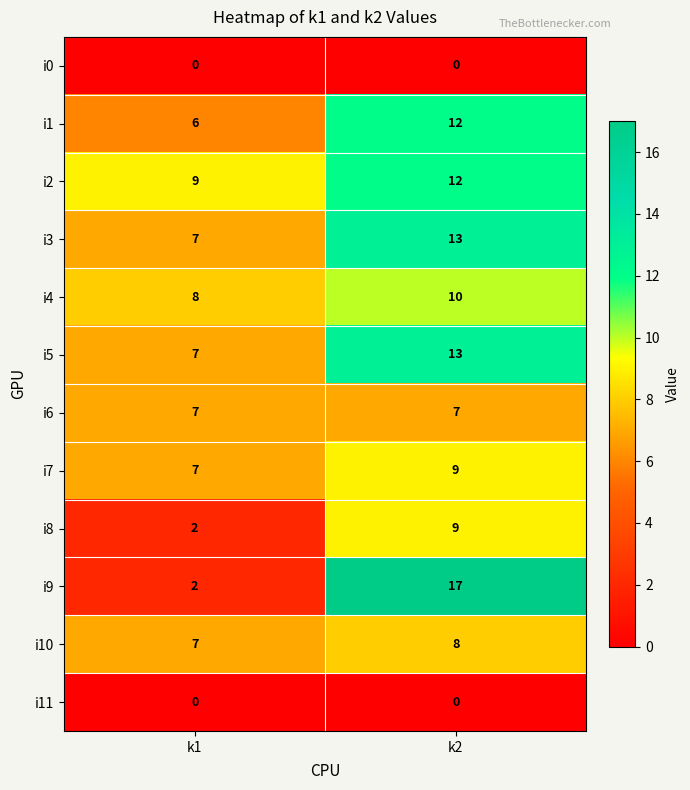

Between k1 and k2, which series saw the biggest shift?

i9